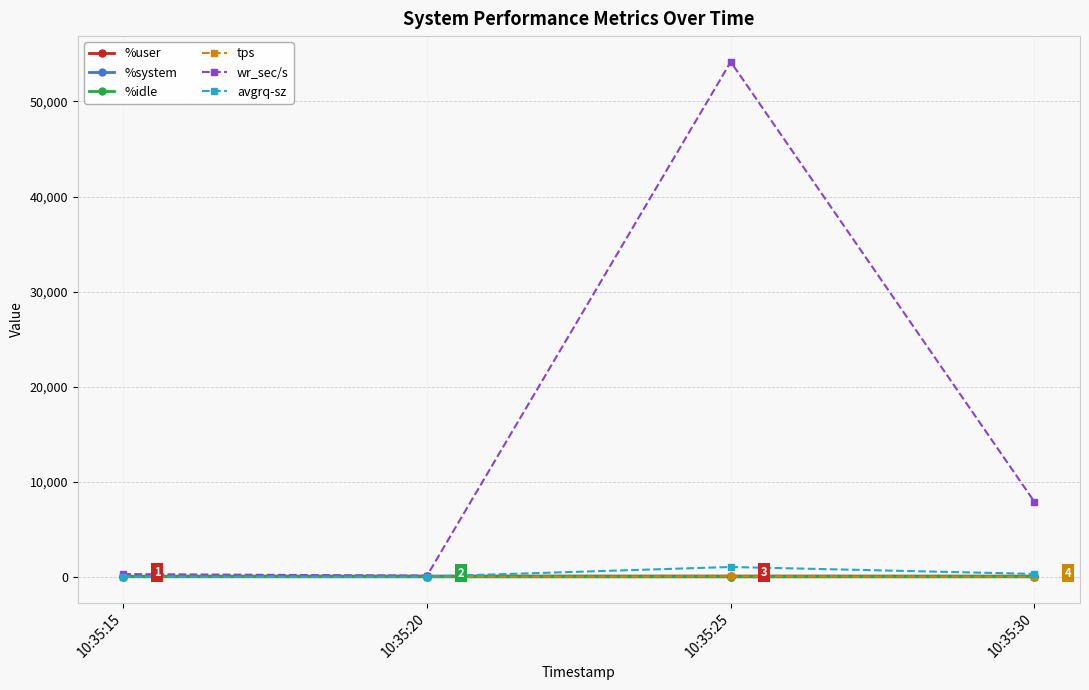

Read the avgrq-sz value at 10:35:25.

1037.9